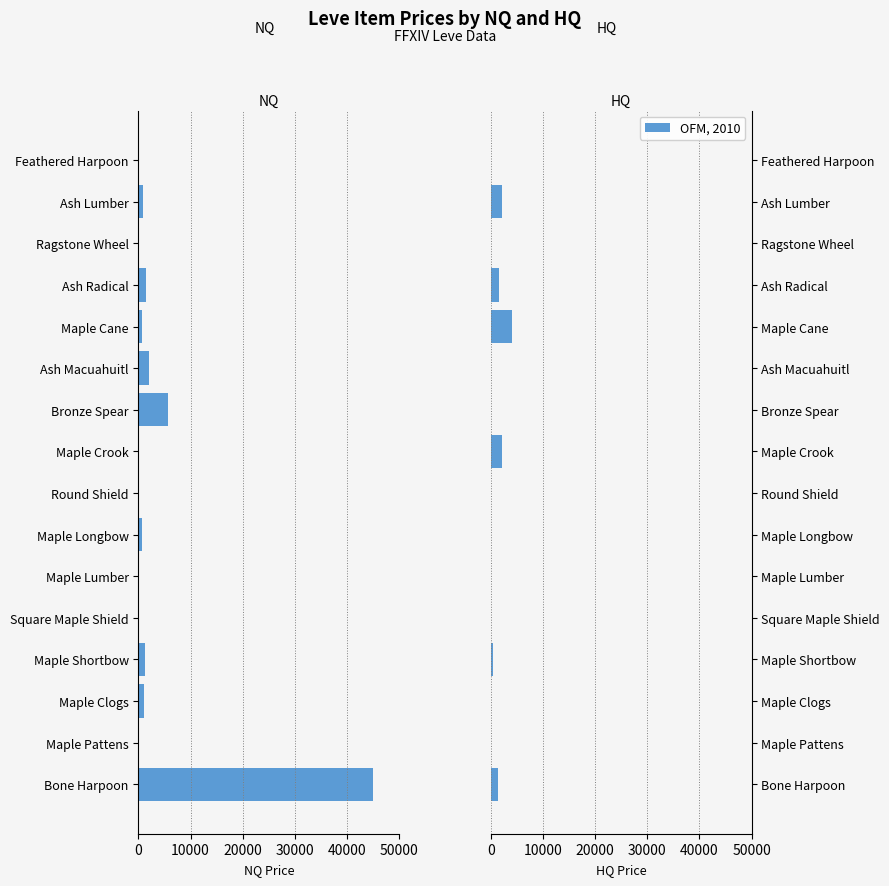

What is the difference between the maximum and minimum values in the HQ Price series?

4000.0